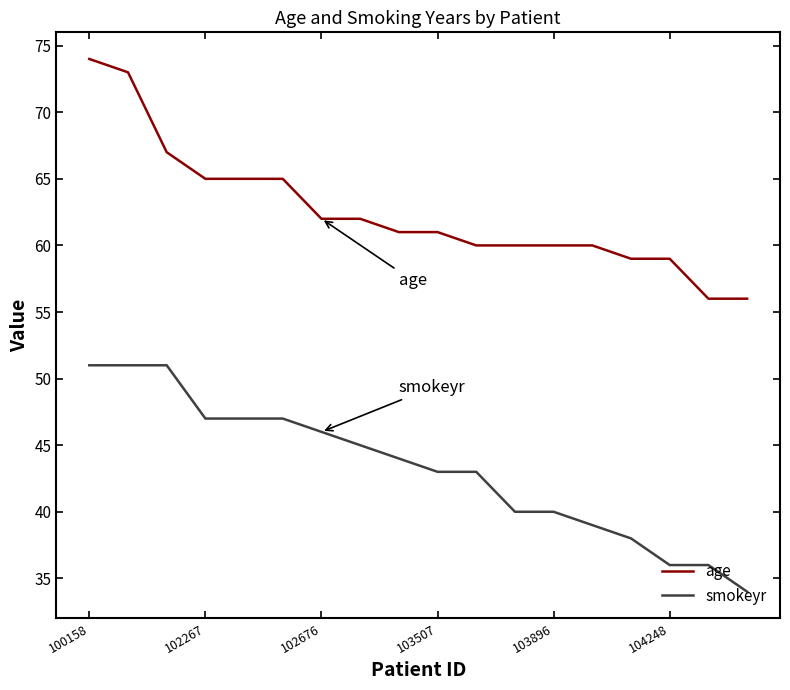

Rank the series by their average value, from lowest to highest.

smokeyr, age